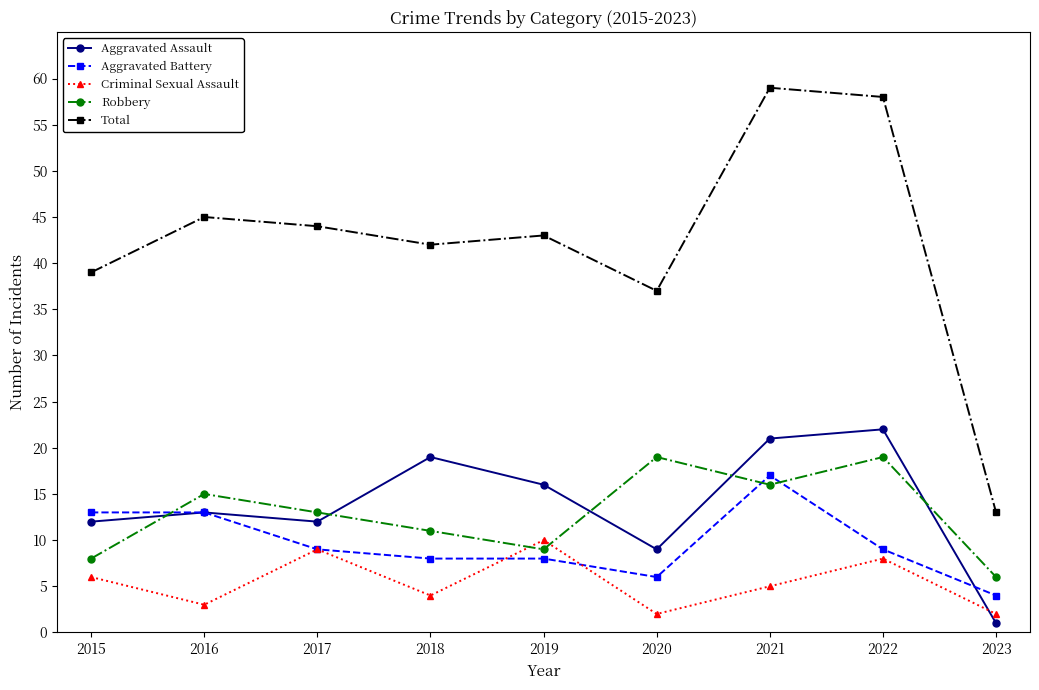

What is the highest value of the Aggravated Assault series?

22